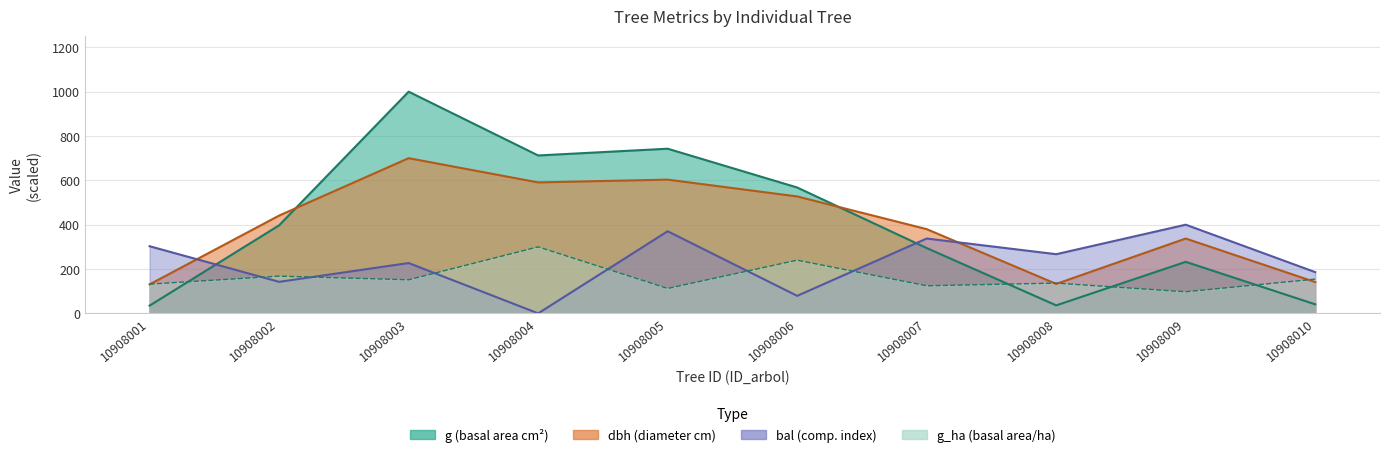

Reading left to right, what are all the values shown in this chart?

dbh: 10908001=130.8	10908002=441.2	10908003=700.0	10908004=590.8	10908005=603.3	10908006=527.4	10908007=379.9	10908008=132.9	10908009=337.5	10908010=141.3
g: 10908001=34.9	10908002=397.2	10908003=1000.0	10908004=712.2	10908005=742.7	10908006=567.7	10908007=294.6	10908008=36.0	10908009=232.4	10908010=40.7
bal: 10908001=302.9	10908002=142.2	10908003=227.0	10908004=0.0	10908005=370.4	10908006=79.0	10908007=337.6	10908008=266.9	10908009=400.0	10908010=186.0
g_ha: 10908001=132.0	10908002=168.0	10908003=151.5	10908004=300.0	10908005=112.5	10908006=240.0	10908007=124.5	10908008=136.5	10908009=97.5	10908010=154.5